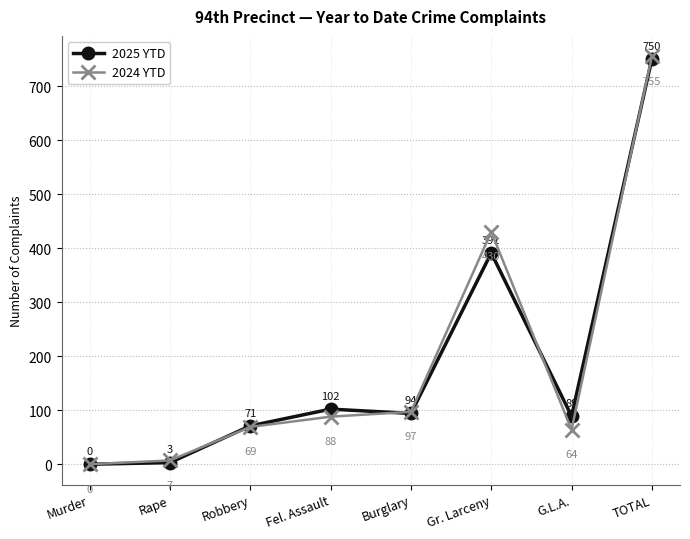

How many data points in 2024 YTD are less than 88?

4